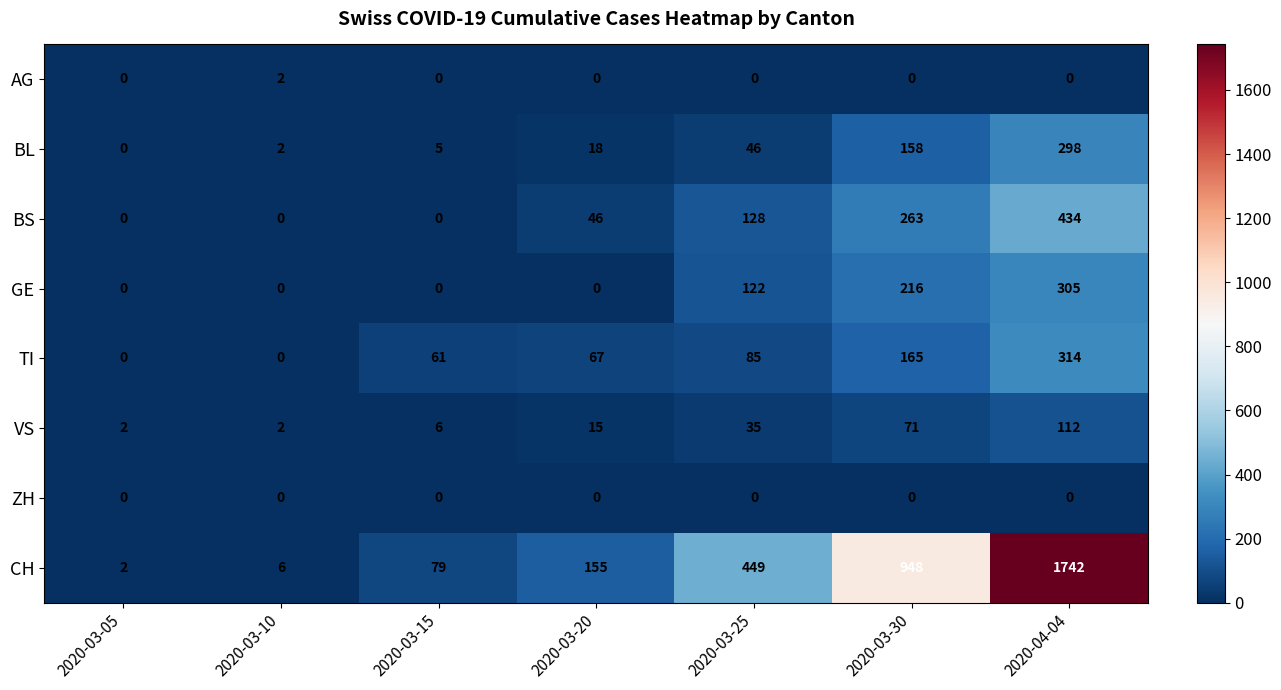

At which label is GE closest to 152?

2020-03-25